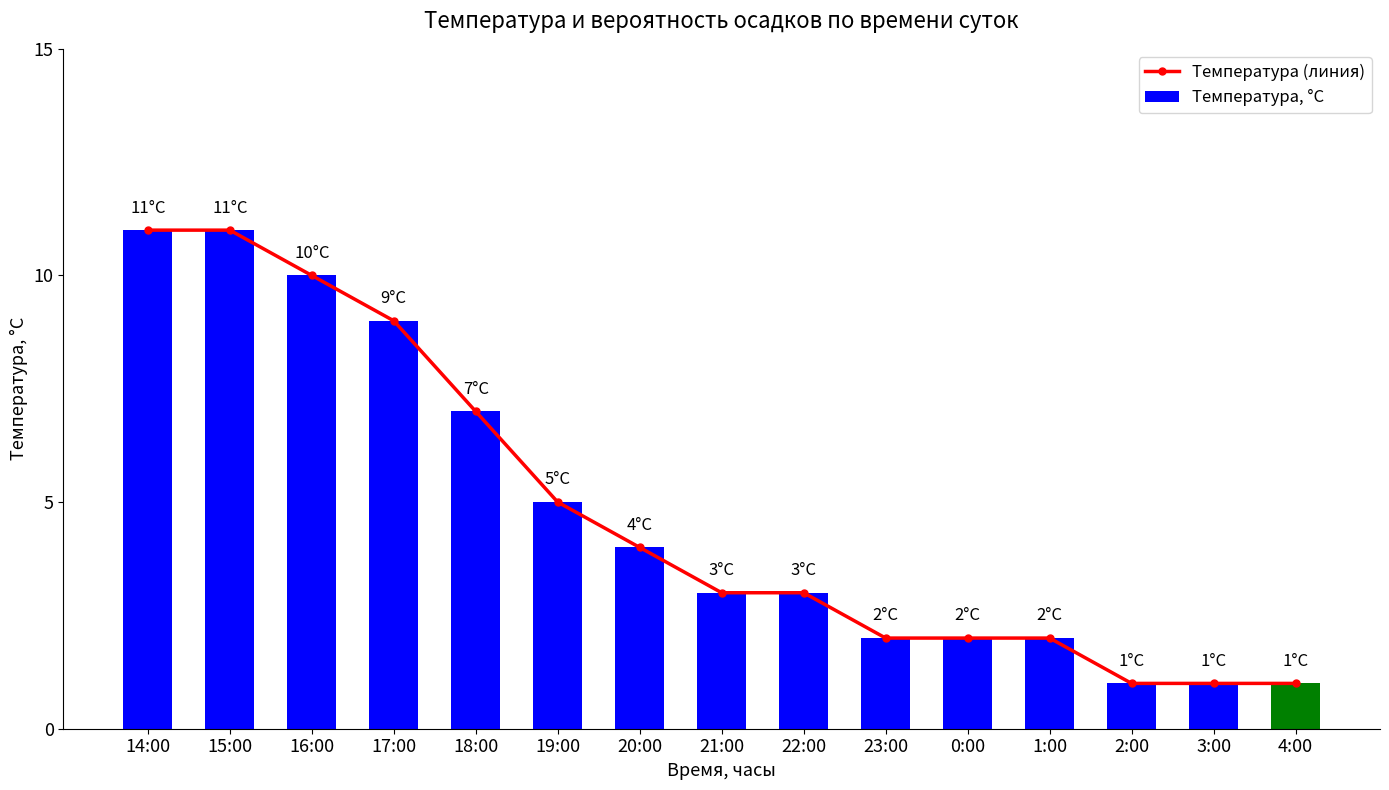

True or false: Температура, °C has a value of 7 at 18:00.

True